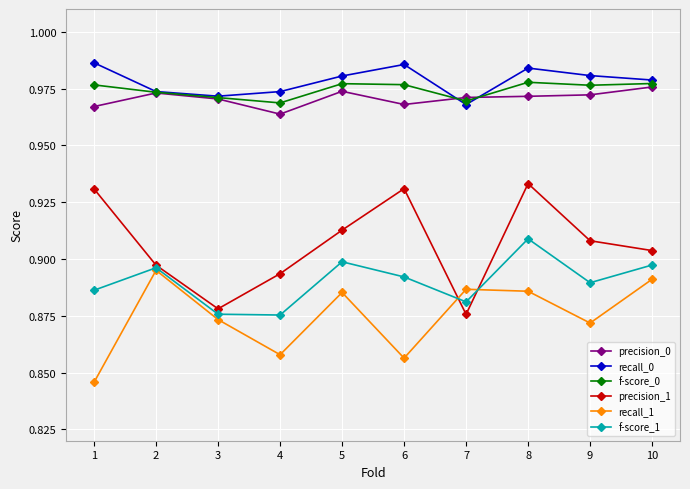

Which series has the largest total across all categories?

recall_0